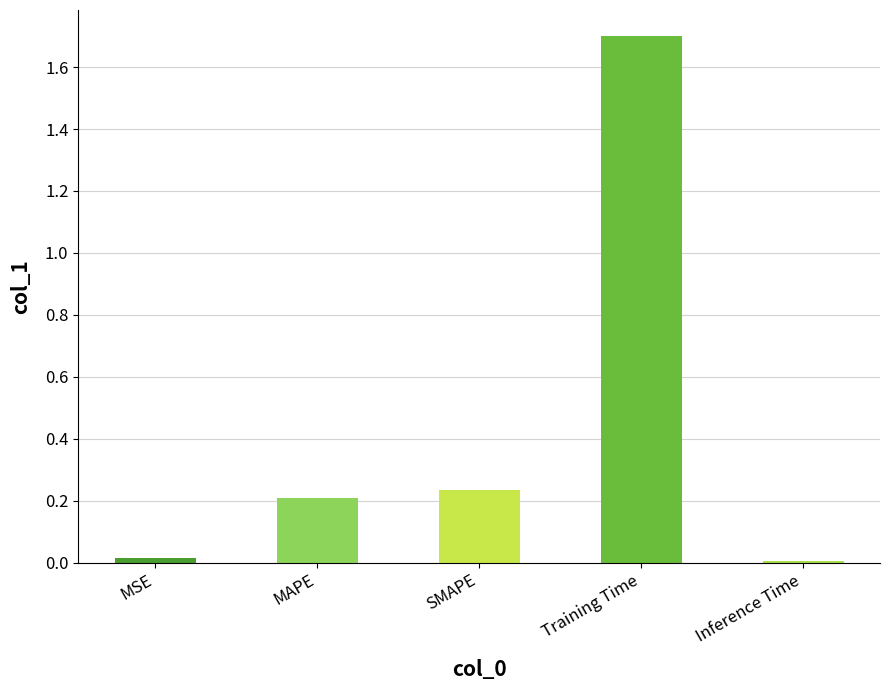

Which has a higher value, Training Time or SMAPE?

Training Time